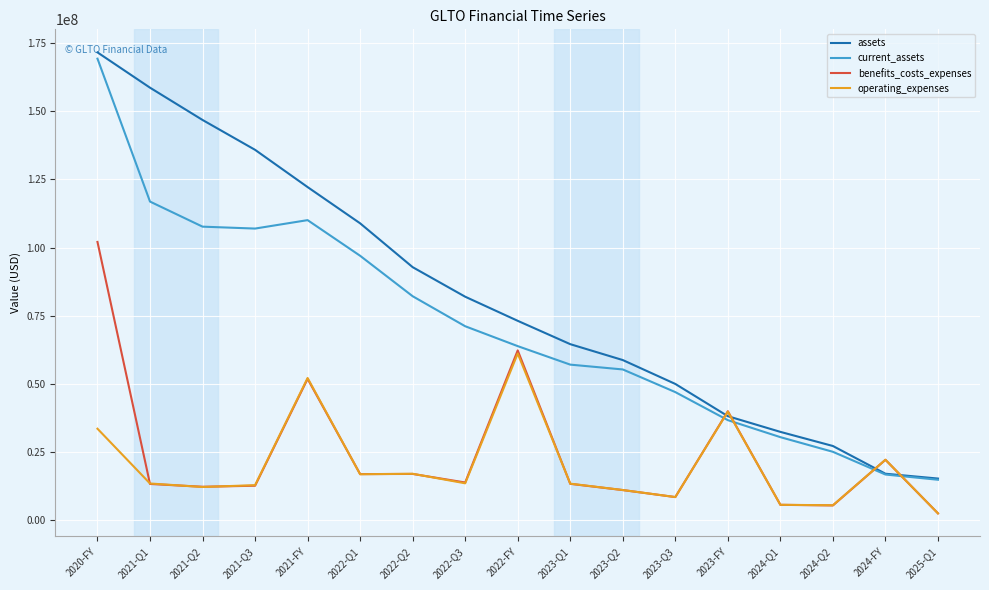

What is the difference between the maximum and minimum values in the assets series?

156231000